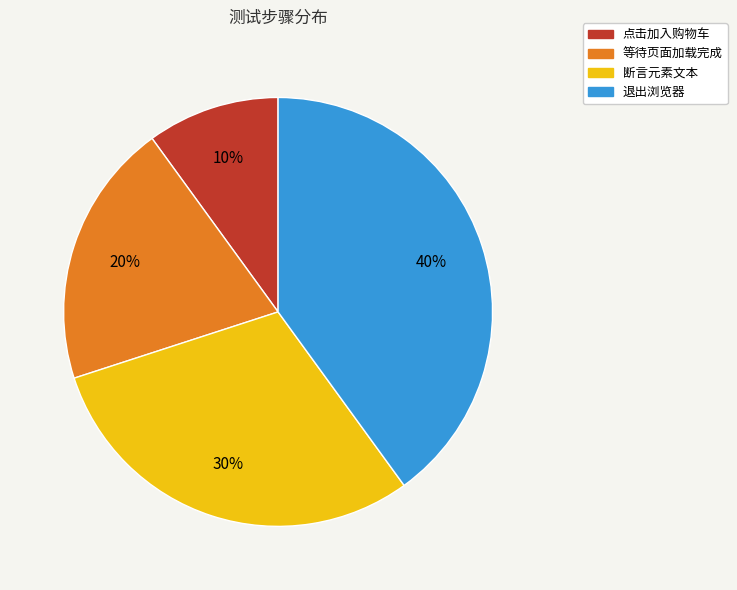

Approximately how many times larger is the value at 点击加入购物车 compared to 等待页面加载完成?

0.5